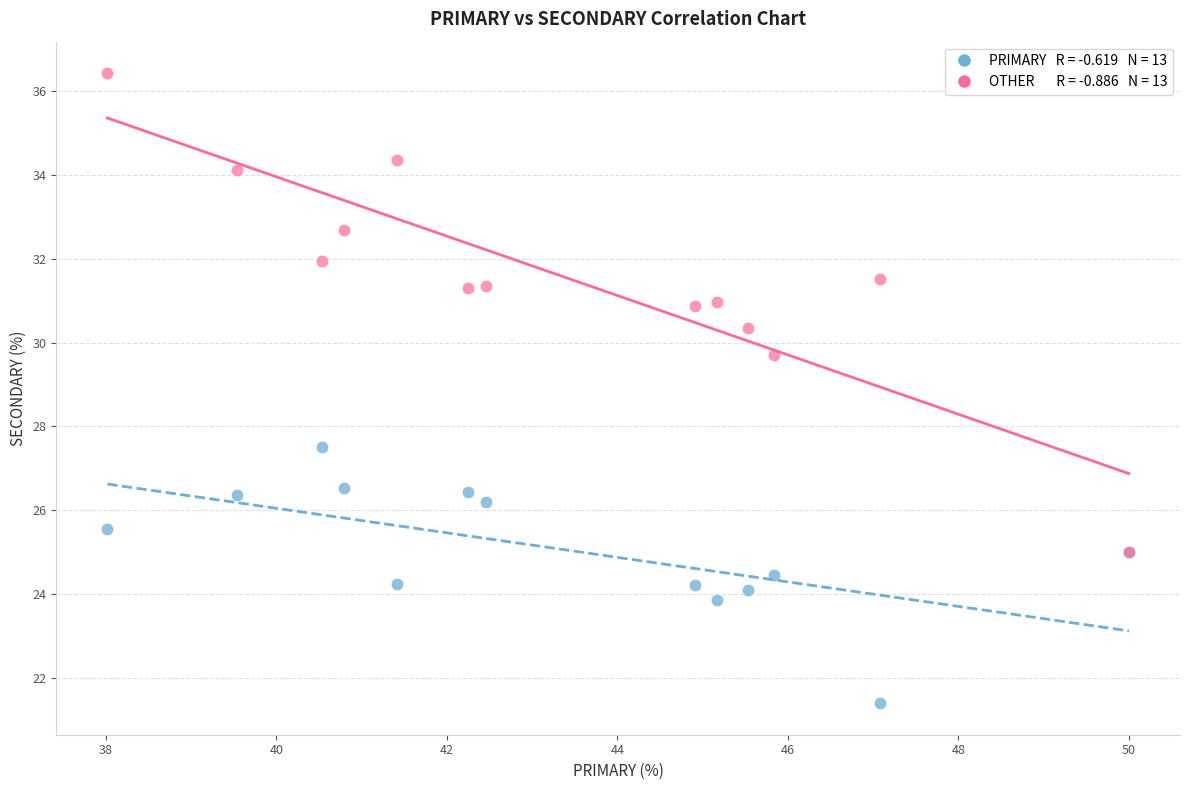

Across all series, what Y value is closest to 28?

27.5